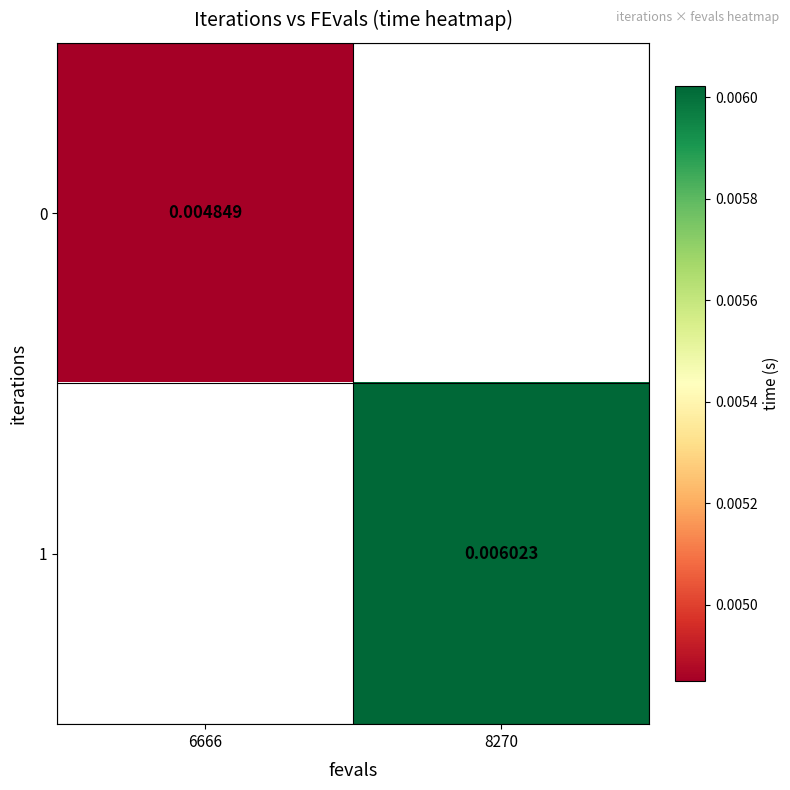

Rank the series by their maximum value, from lowest to highest.

0, 1